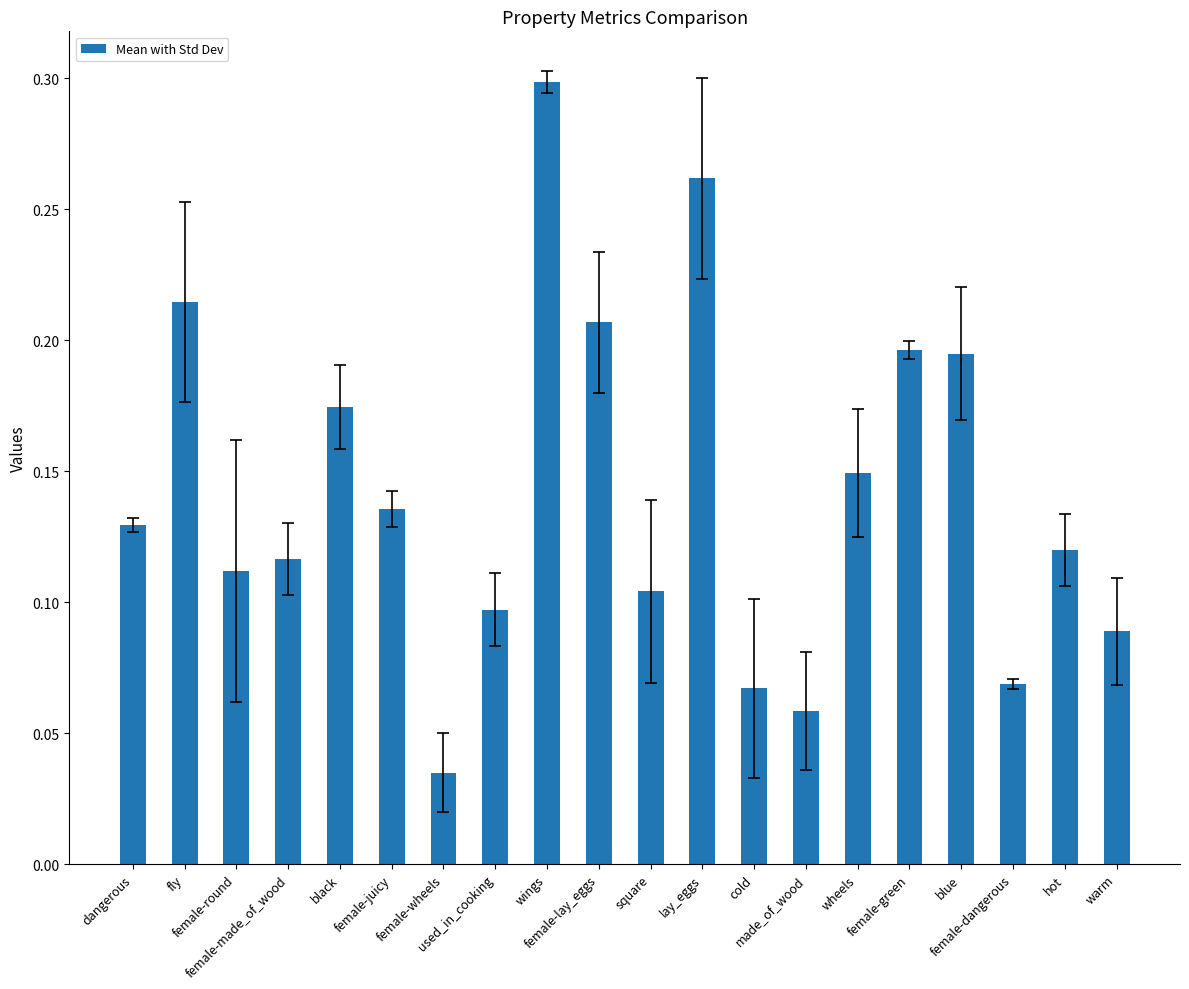

What is the label of the 9th bar from the right?

lay_eggs